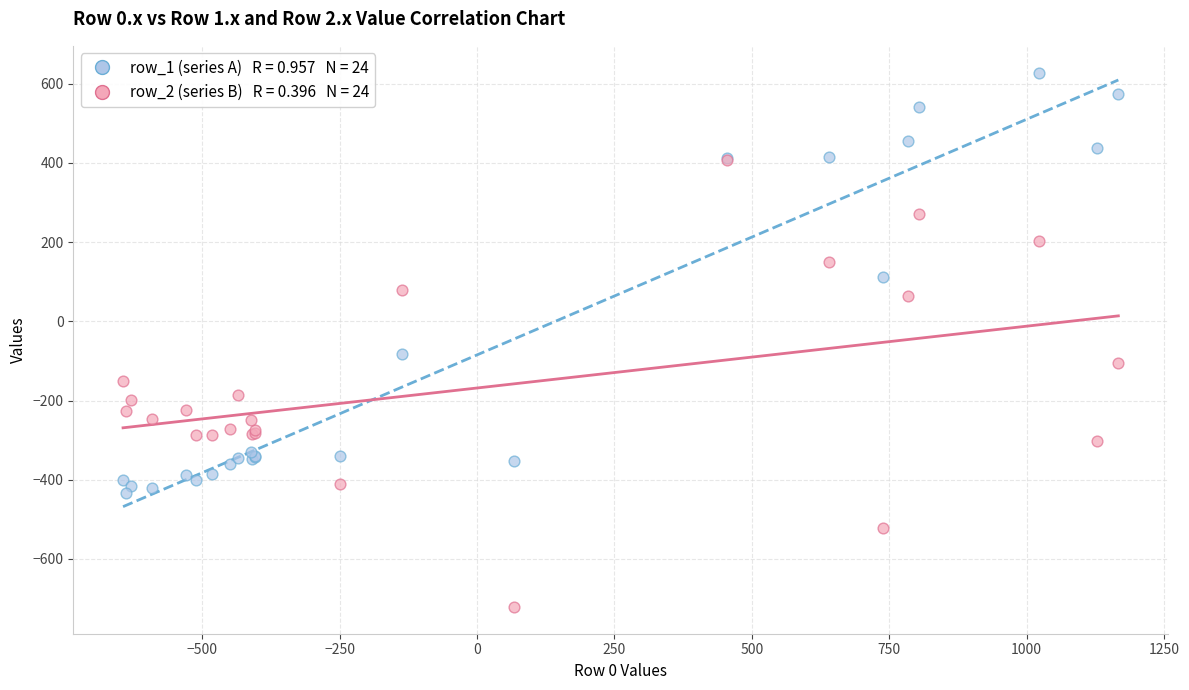

Across all series, what Y value is closest to -46?

-81.6